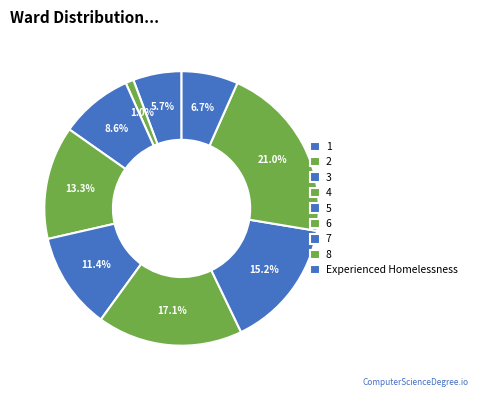

How many slices are in this pie chart?

9